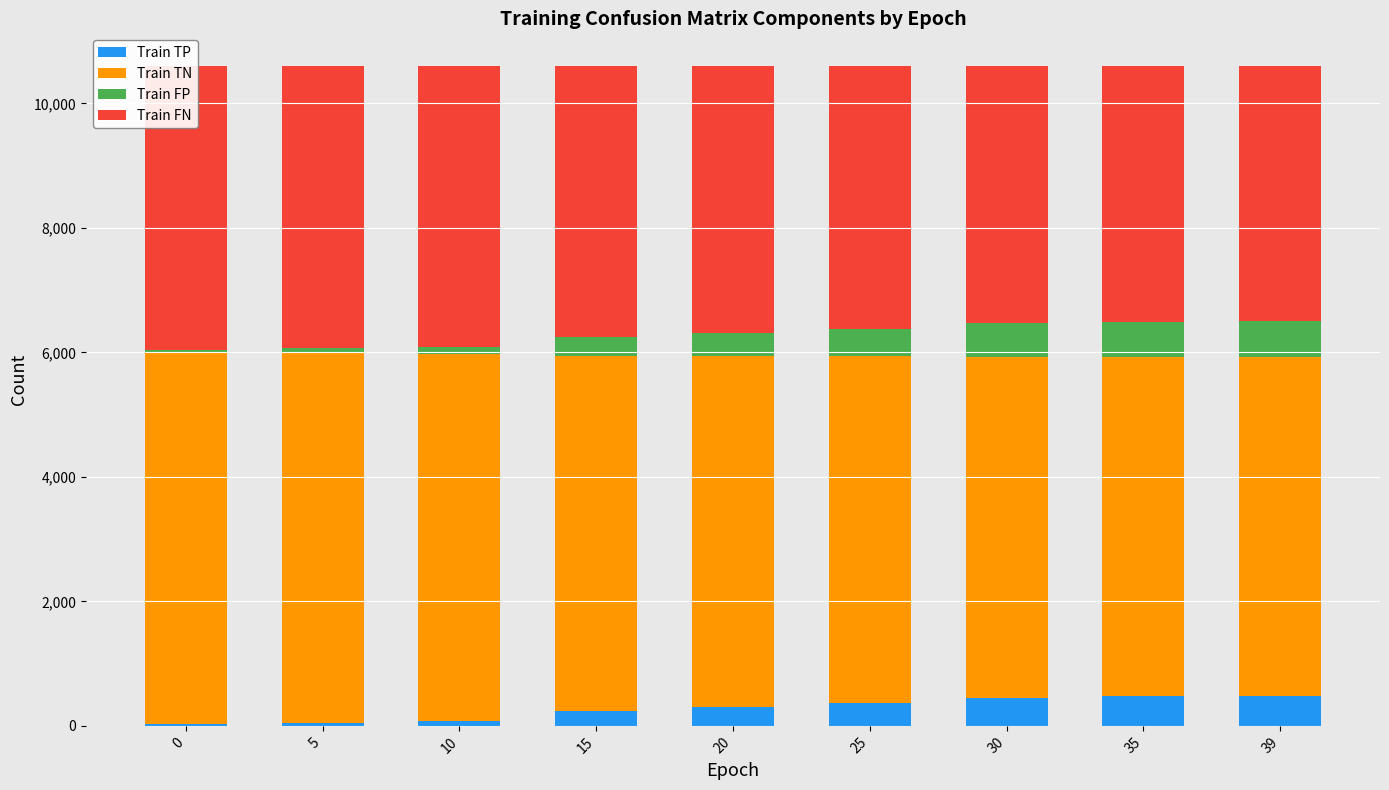

What is the difference between the second highest and second lowest values in the Train FN series?

431